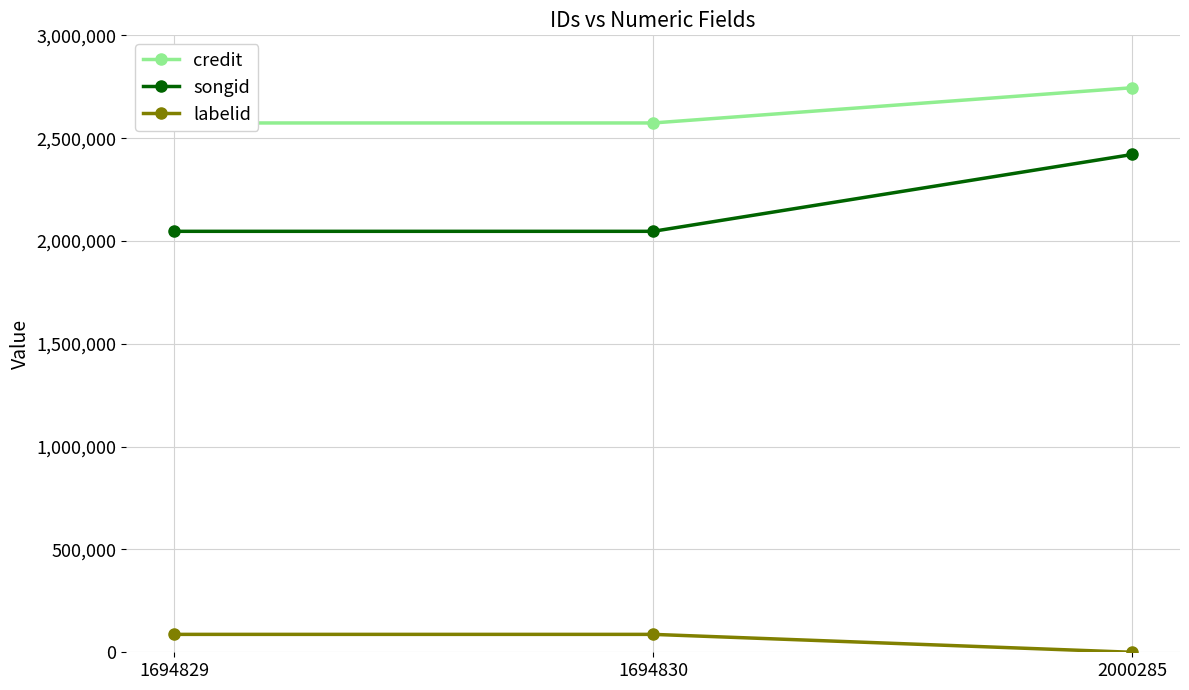

Reading right to left, extract all data points from this chart.

credit: 2000285=2745174	1694830=2573891	1694829=2573891
songid: 2000285=2420562	1694830=2046981	1694829=2046981
labelid: 2000285=-1	1694830=87083	1694829=87083